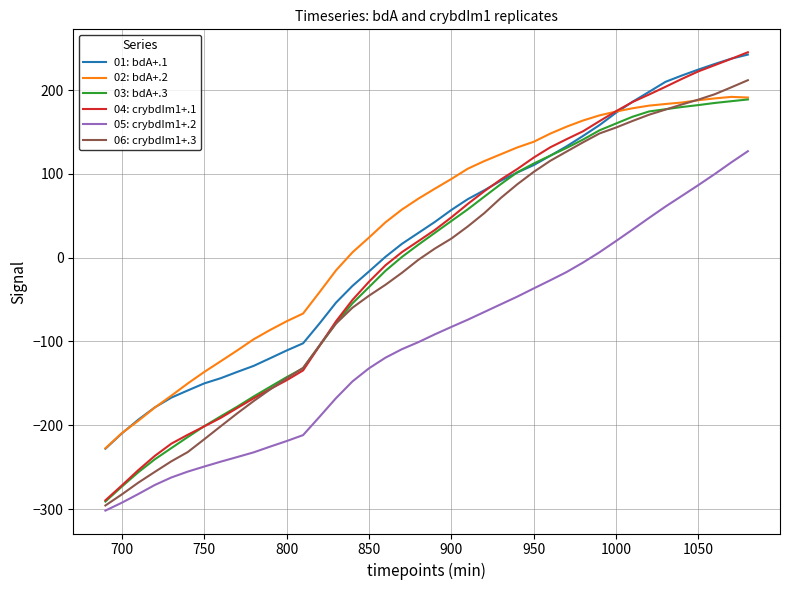

How many values in 04: crybdIm1+.1 are below zero?

18